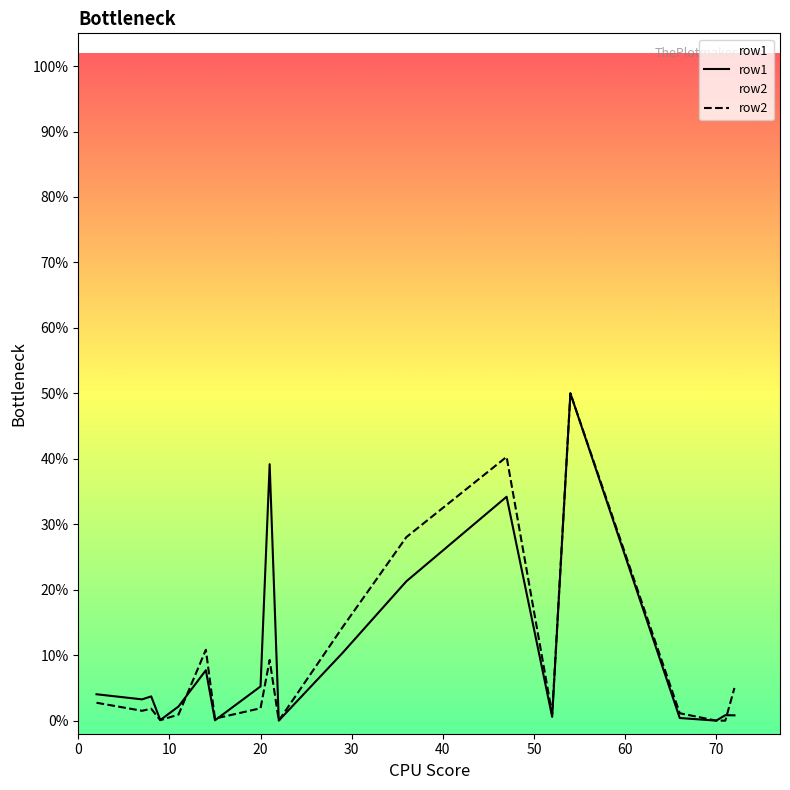

Which series has the largest total across all categories?

row1